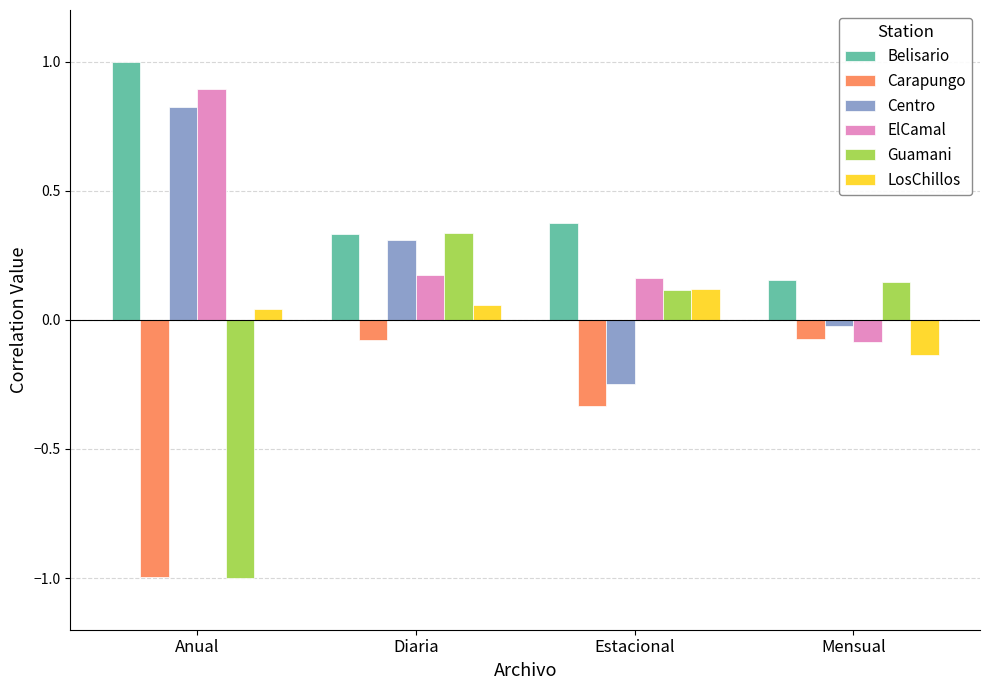

Which category has the highest value in the Belisario series?

Anual